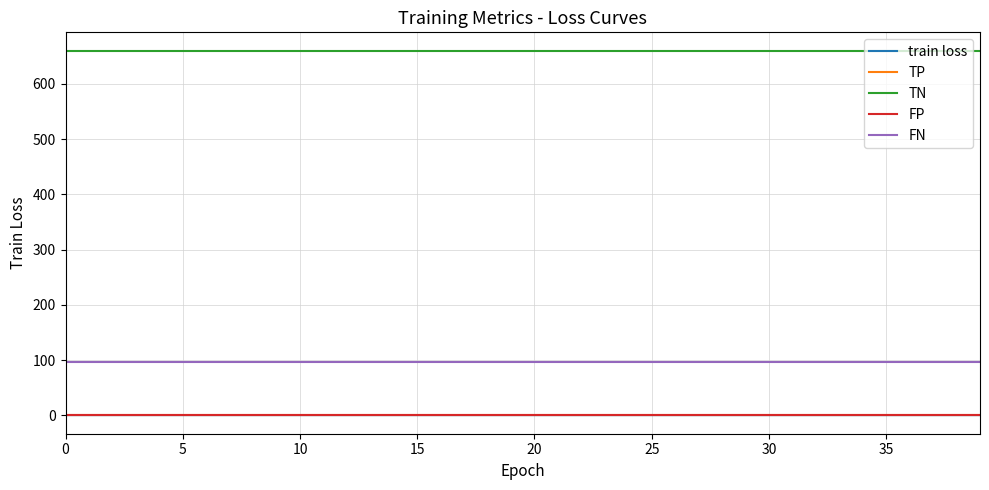

How many lines are shown in the chart?

5